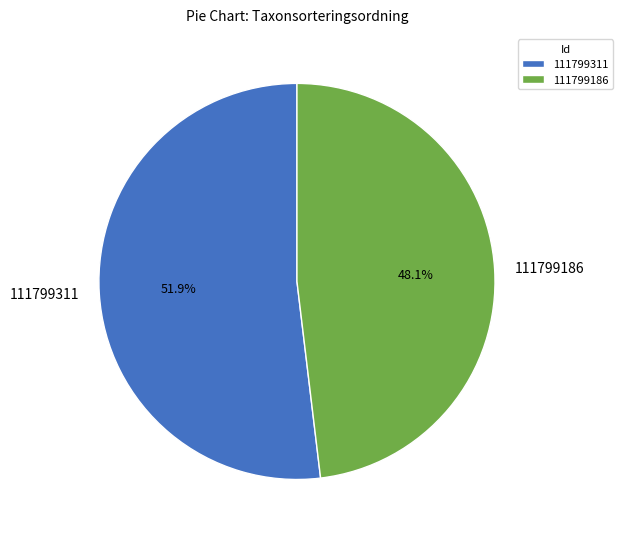

How many segments does this pie chart have?

2